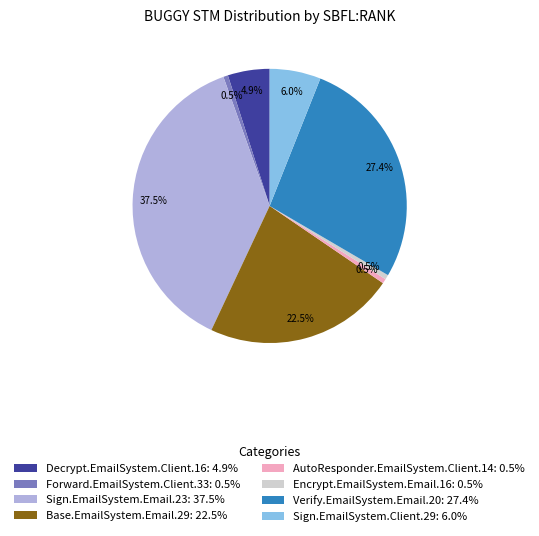

How many segments does this pie chart have?

8